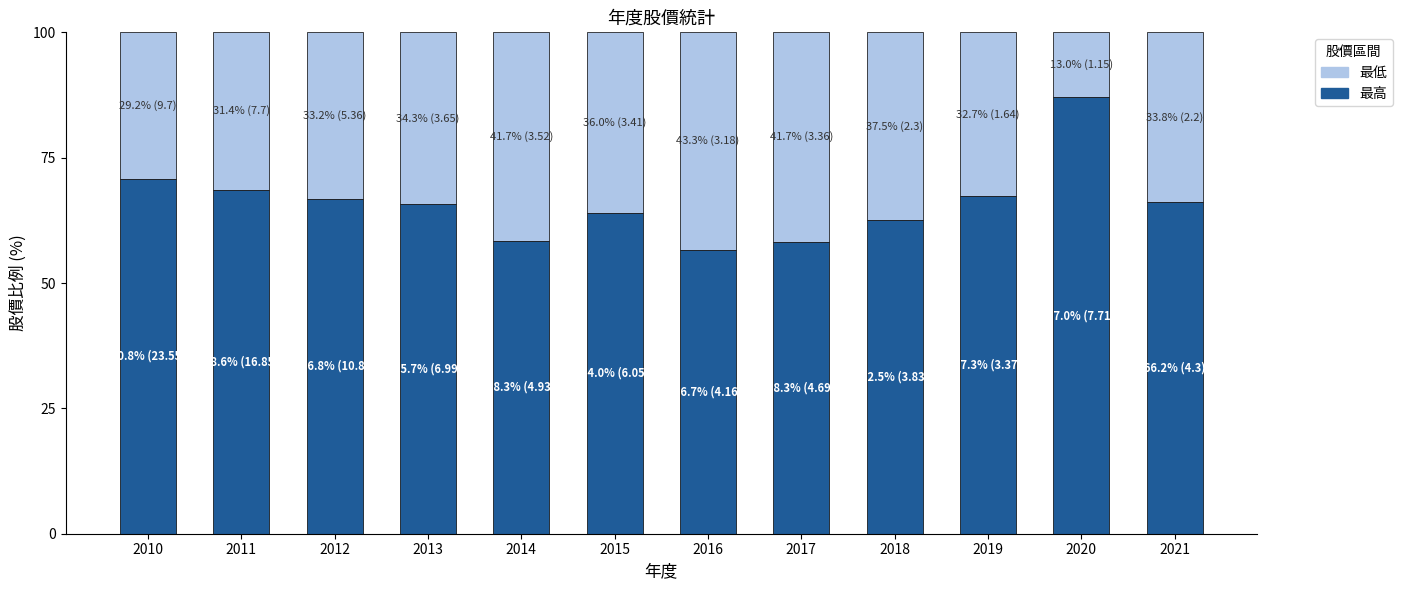

How many data points does each series have?

12